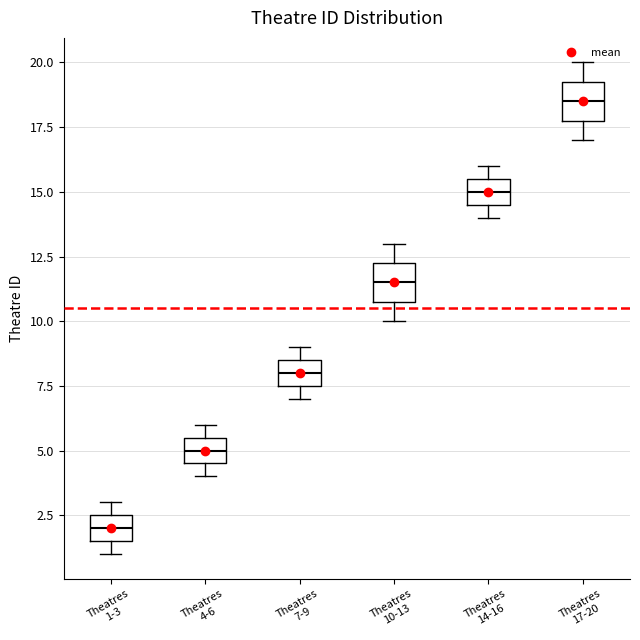

Where is the upper edge of the box for Theatres 4-6 on the y-axis? The values are not printed on the chart, so give them approximately, as read against the axis.

5.5